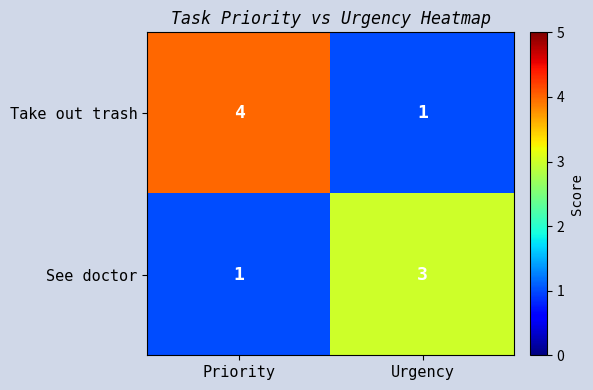

List the series in order of their peak value, lowest first.

See doctor, Take out trash